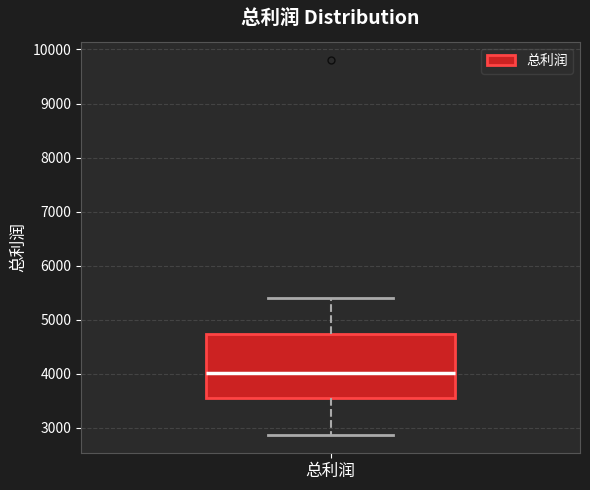

Transcribe this box plot: give where the median line is, the range the box spans, and where the two whiskers end, as read against the y-axis. The values are not printed on the chart, so give them approximately, as read against the axis.

median 4000, box 3500 to 4700, whiskers 2900 to 5400